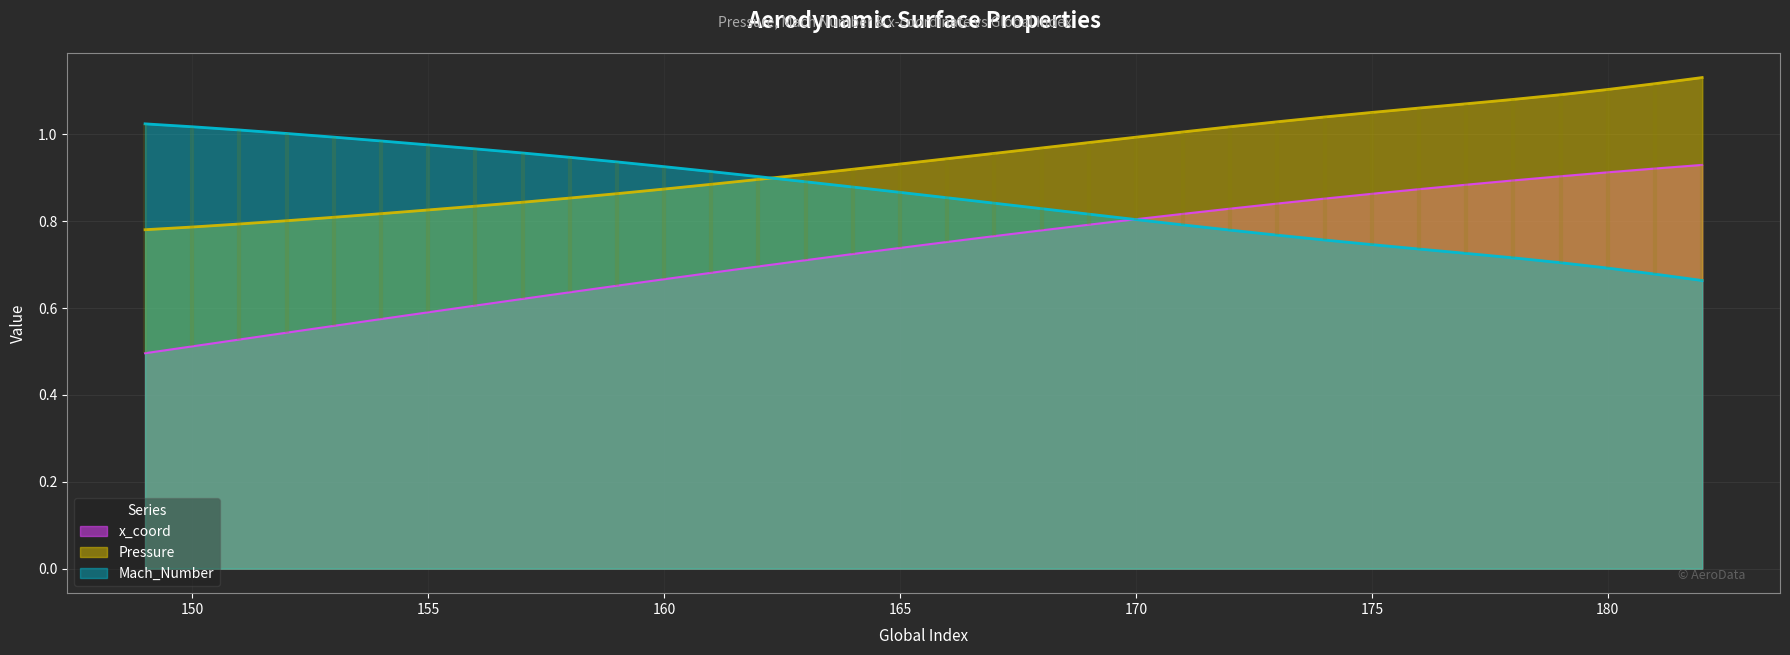

The value of Pressure at 170 is 0.4. True or false?

False